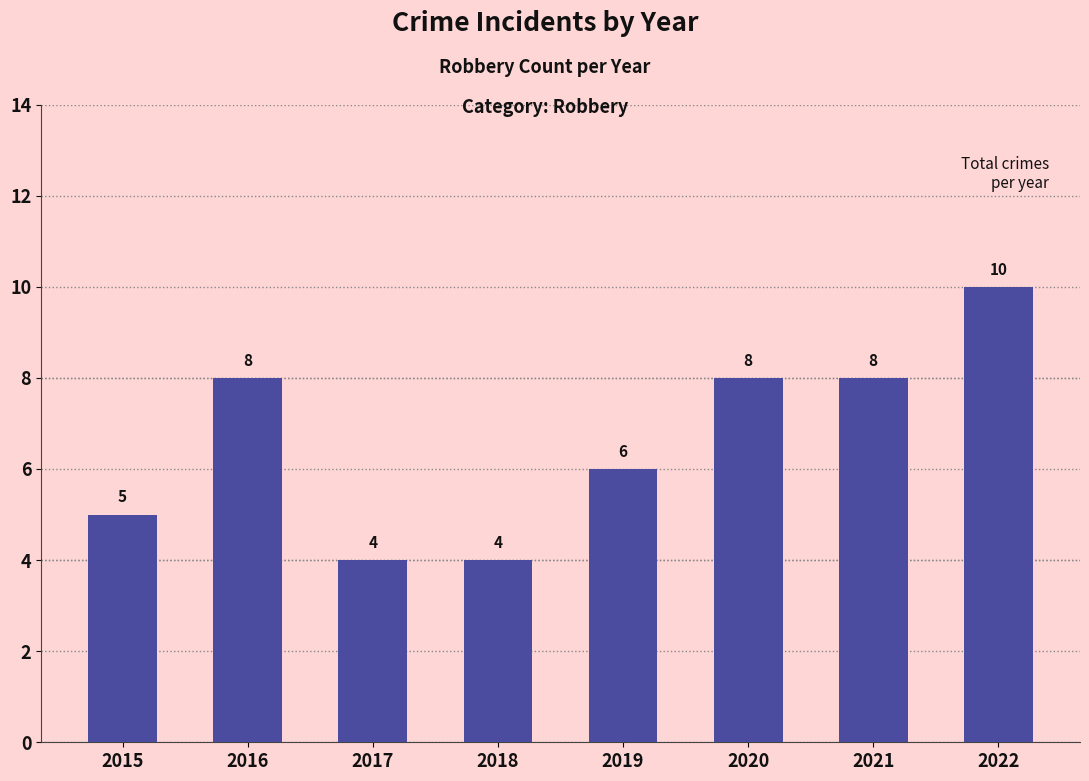

What is the smallest value displayed?

4